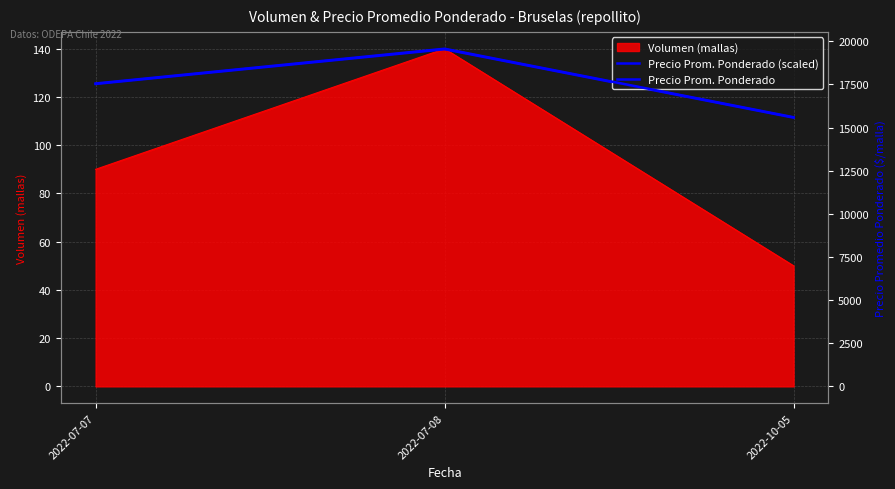

Which series has the largest total across all categories?

Precio Prom. Ponderado